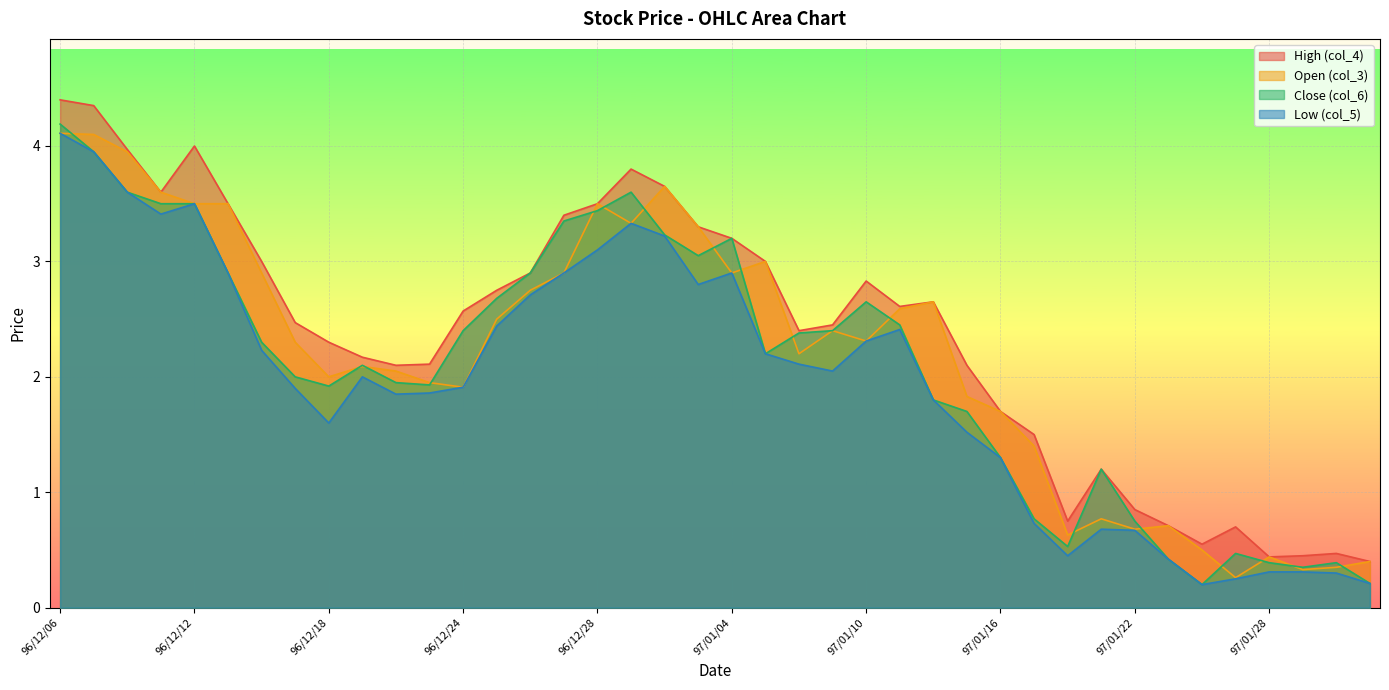

True or false: Close (col_6) and Low (col_5) cross at least once.

False